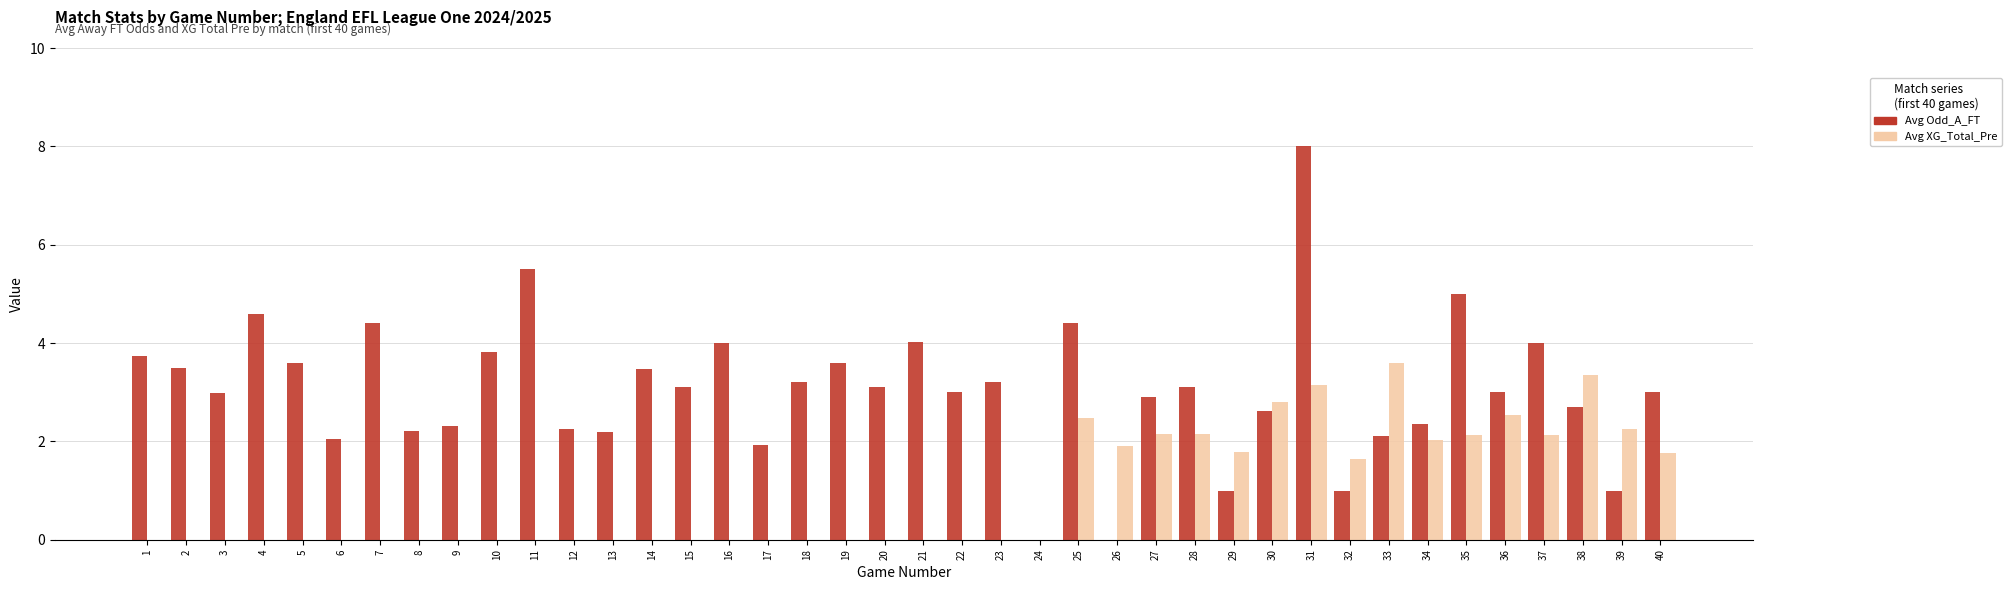

At which category is the sum across all series the highest?

31